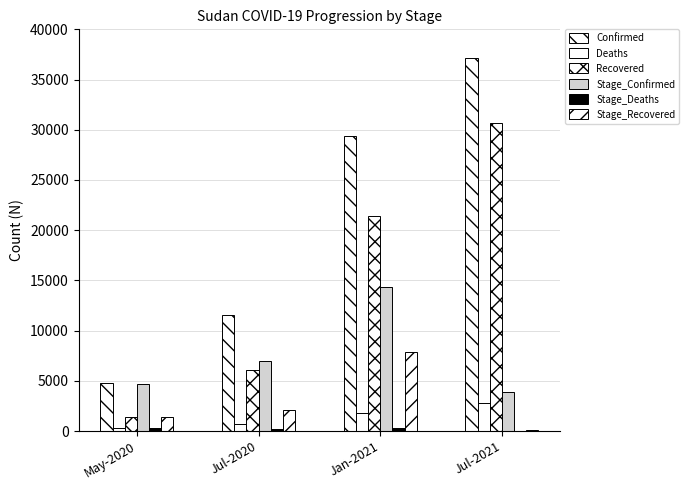

How many groups of bars are there?

4